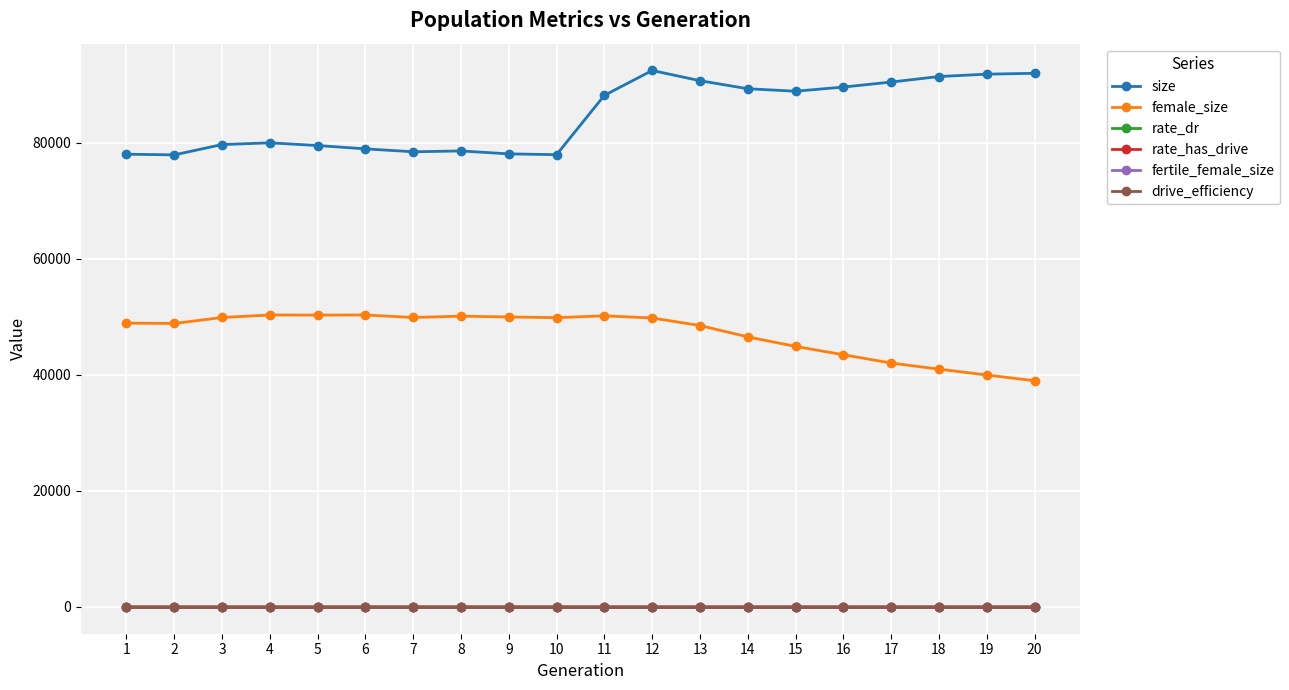

True or false: female_size and drive_efficiency intersect in this chart.

False